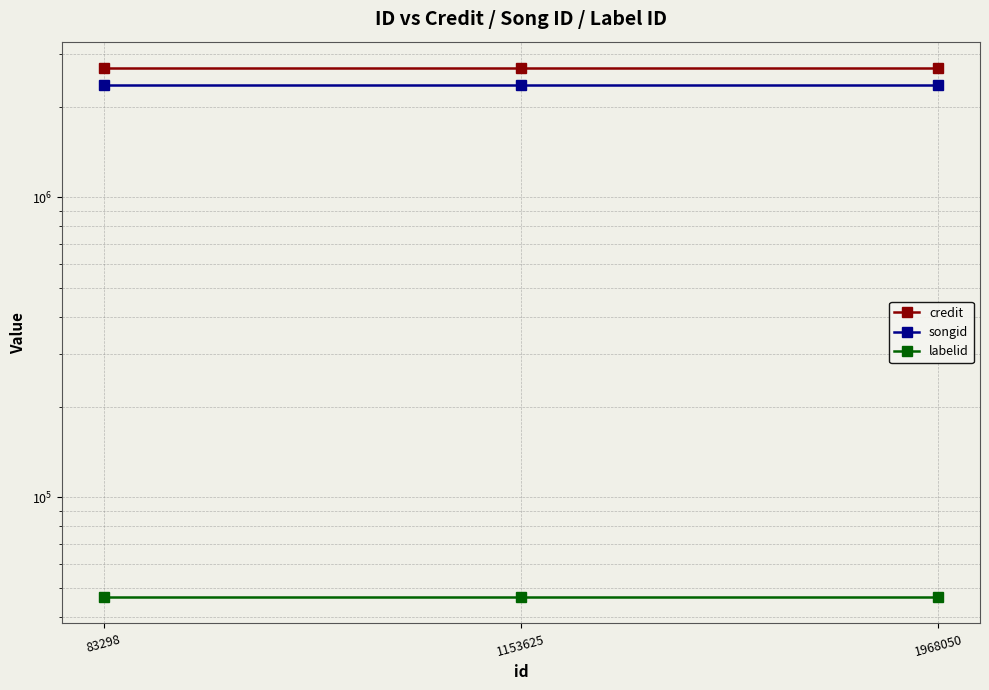

How many series are shown in this chart?

3